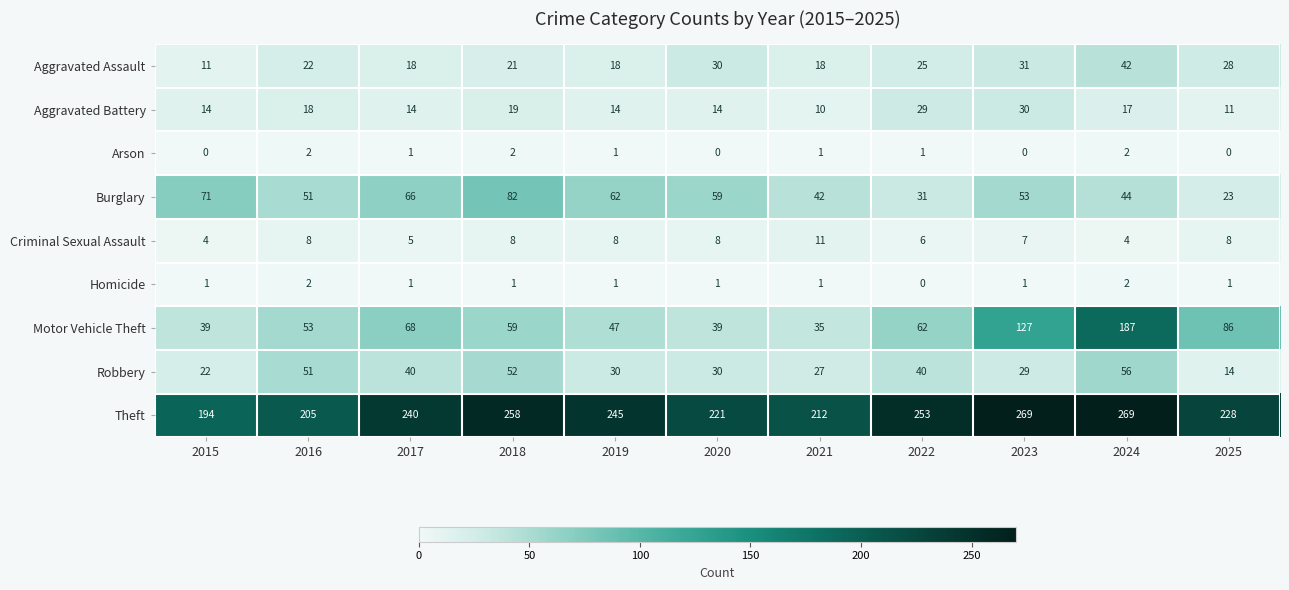

Where does the Burglary series first go above 53?

2015